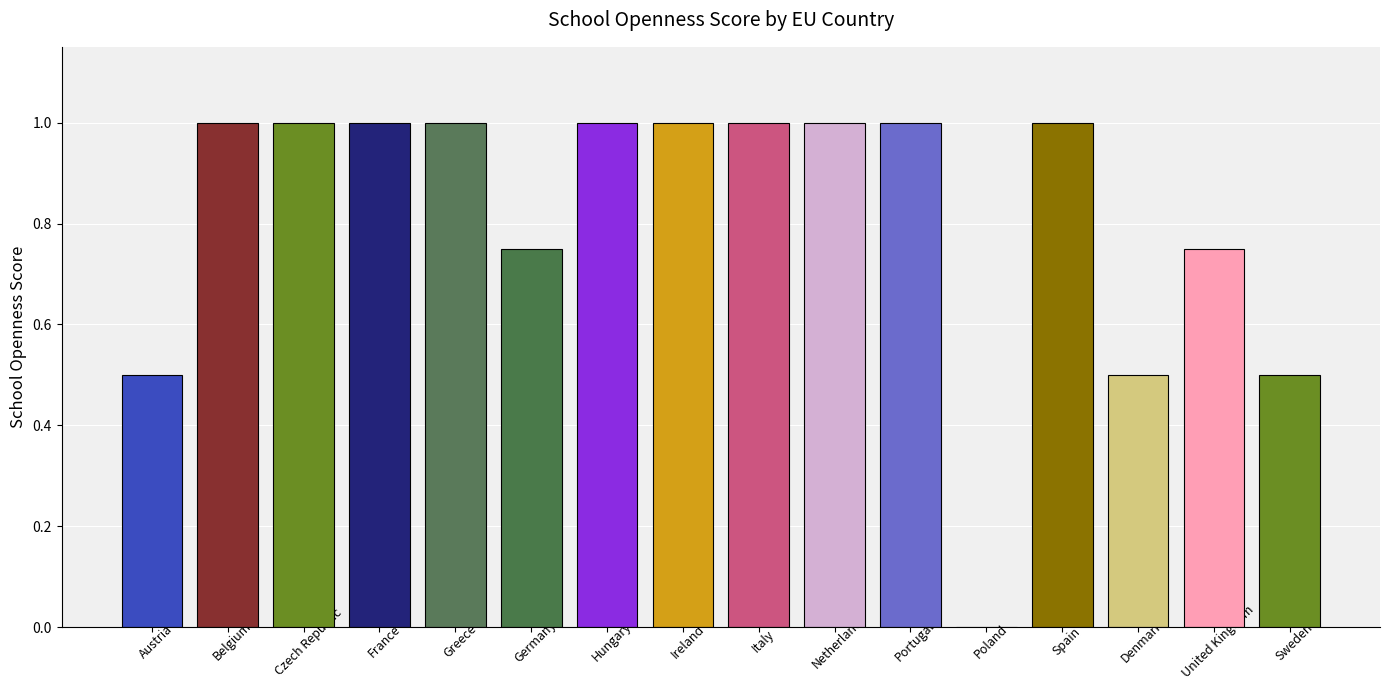

What is the difference between the values at Poland and Austria?

0.5